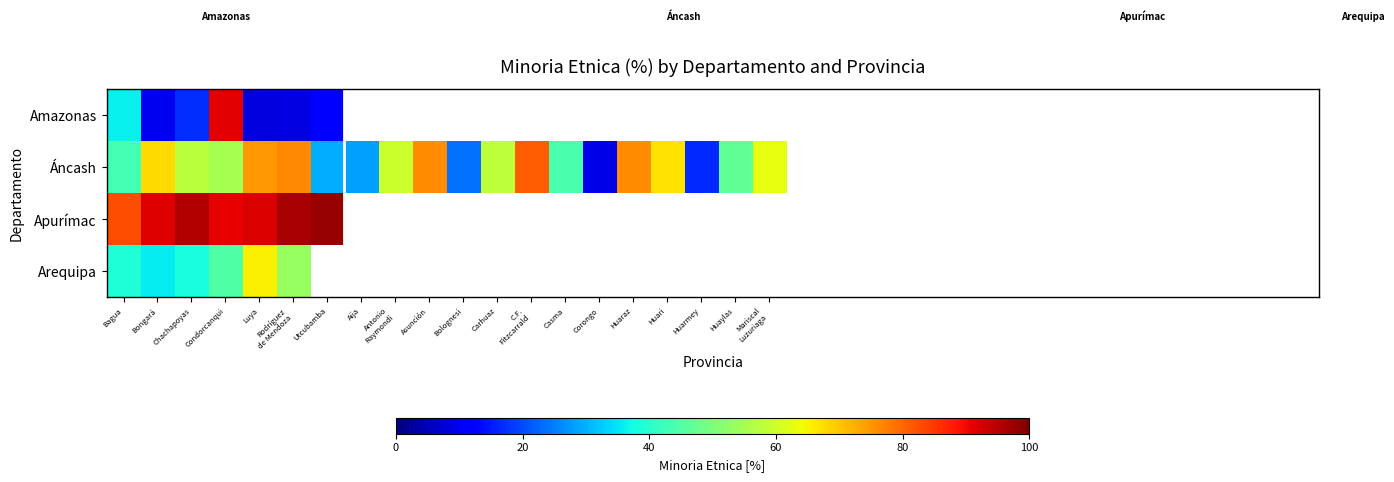

At which category is the sum across all series the highest?

Condorcanqui